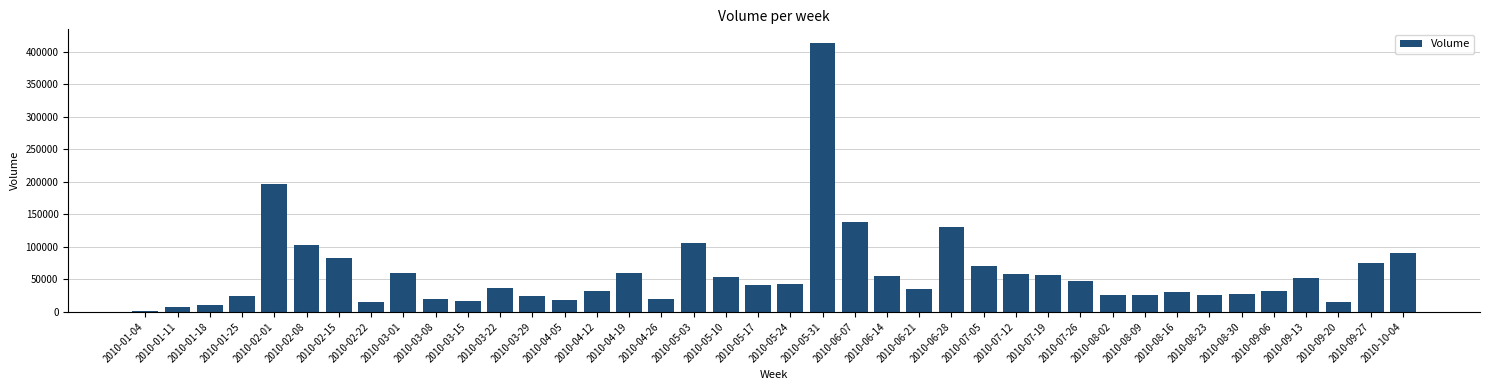

What is the maximum value shown in the chart?

413436